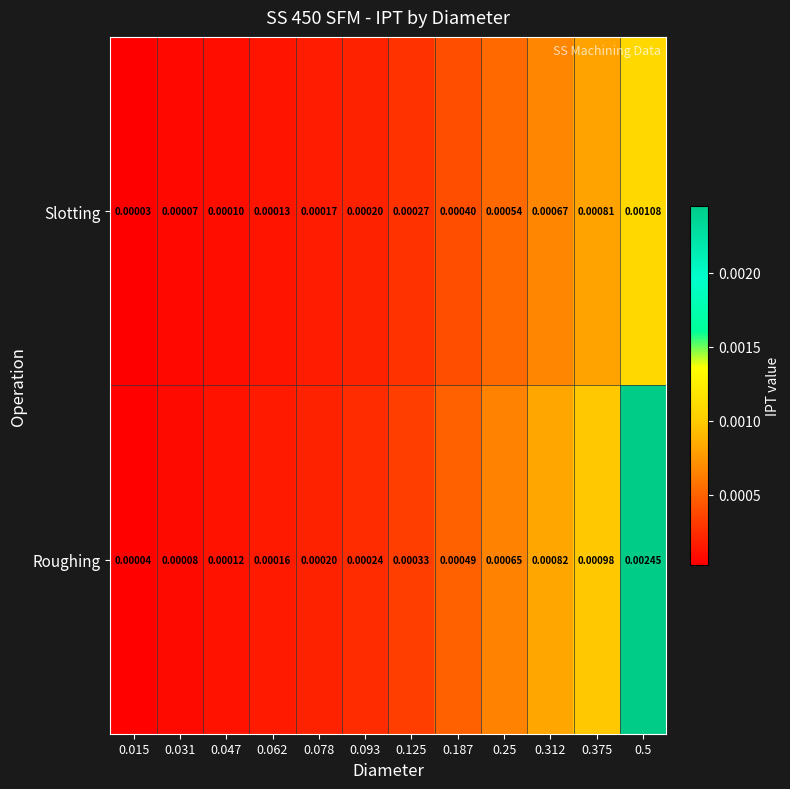

Which series has the largest total across all categories?

Roughing